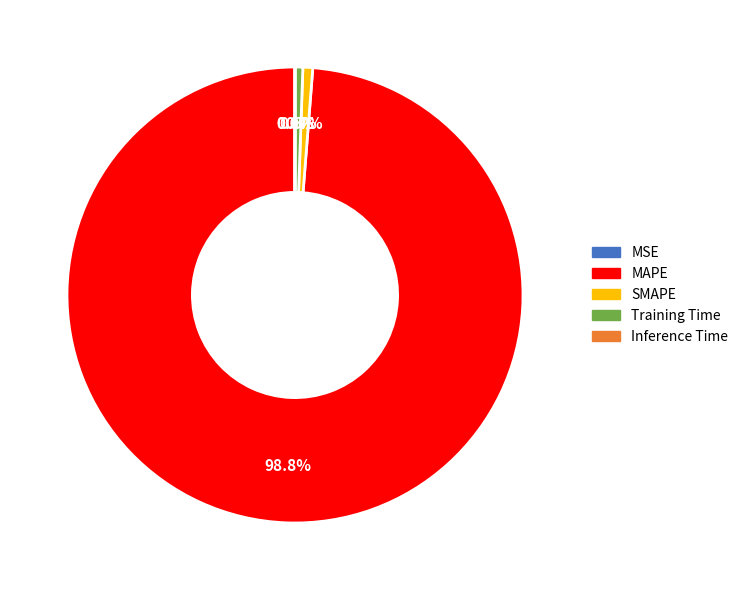

Is it true that Training Time is 11% of the pie?

False